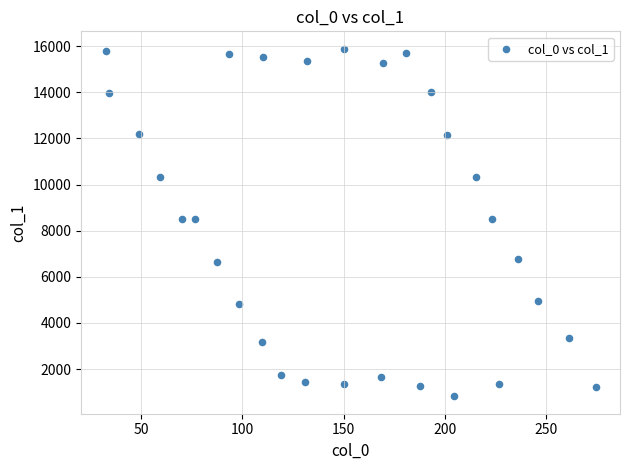

What is the range of X values (max minus min)?

241.7